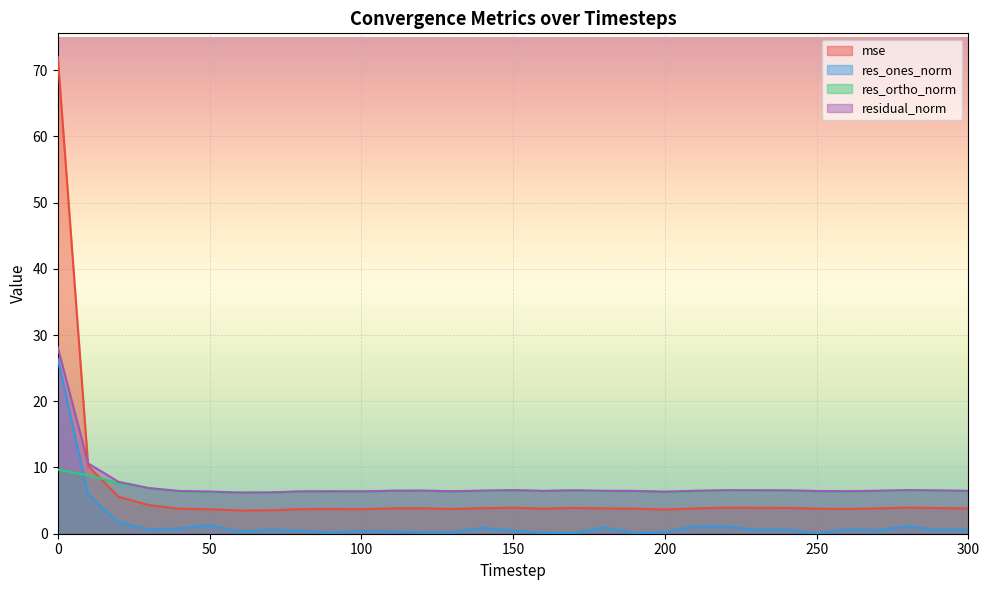

How many interior local peaks does the mse series have?

6